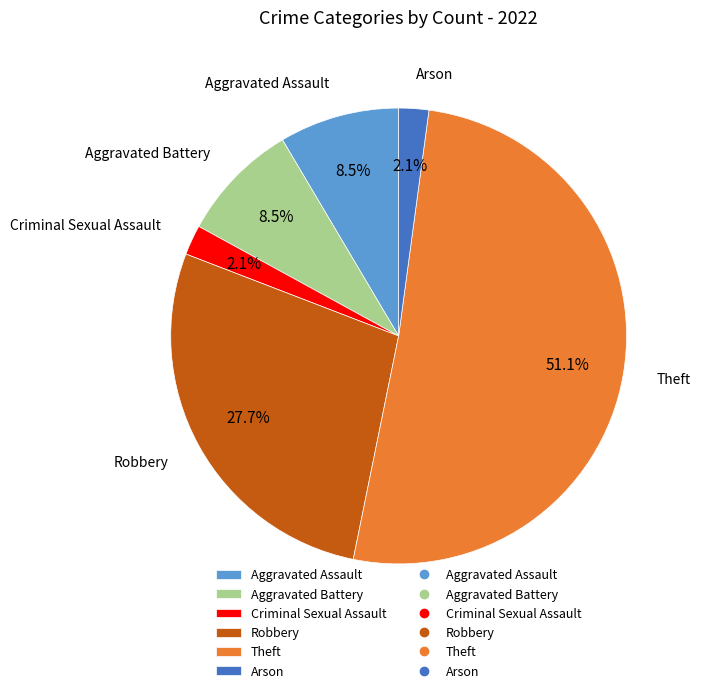

To the nearest percent, what is the difference between the Theft and Robbery slice percentages?

23%